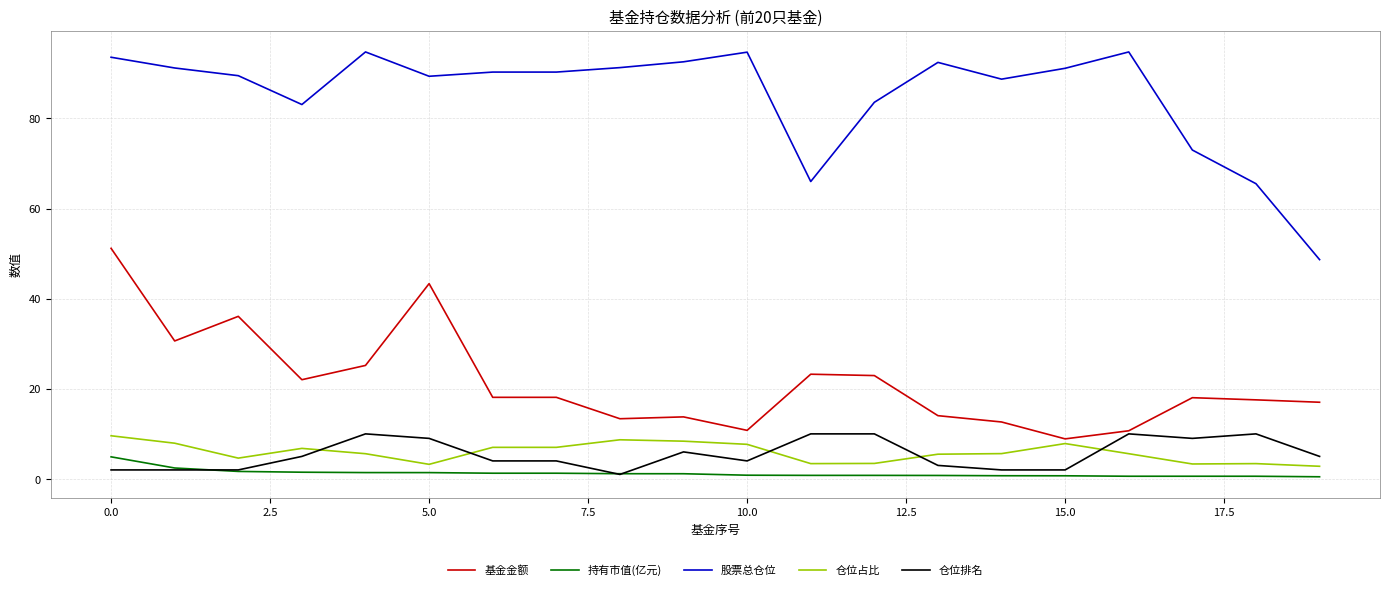

What are all the series names shown in the legend?

基金金额, 持有市值(亿元), 股票总仓位, 仓位占比, 仓位排名